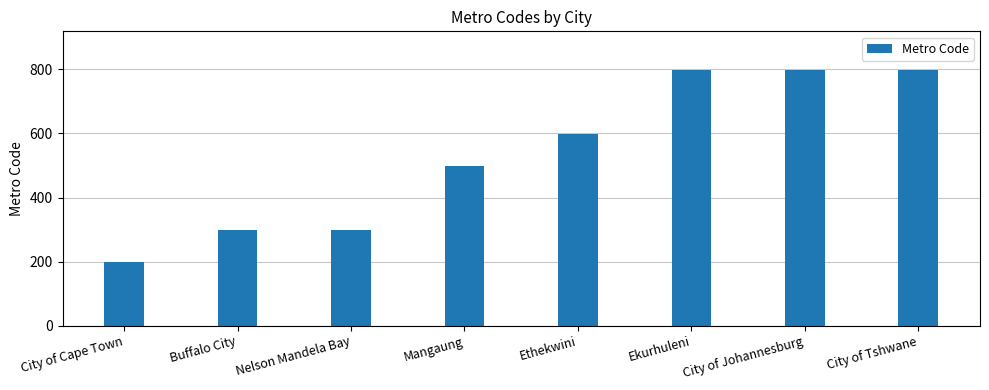

Is it true that the value at Ethekwini is 292?

False